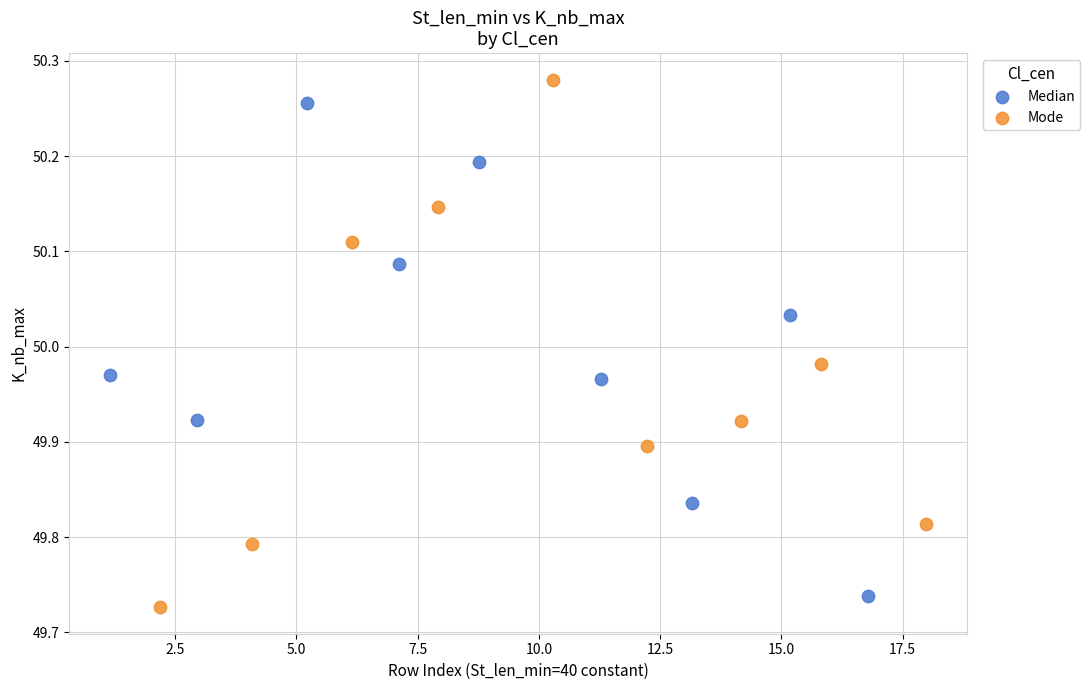

Which series reaches the maximum Y coordinate?

Mode